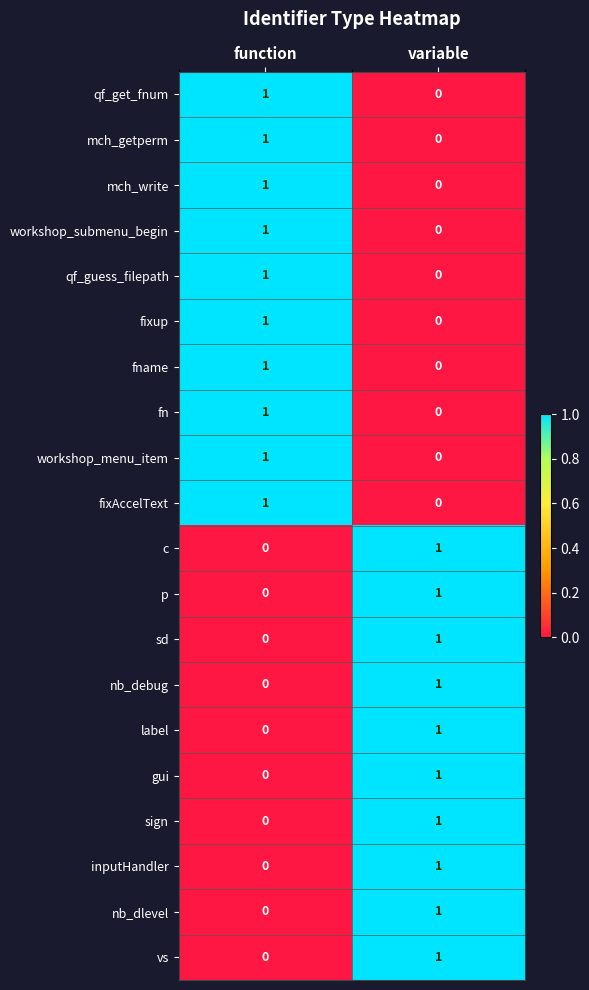

What is the total value across all series at variable?

10